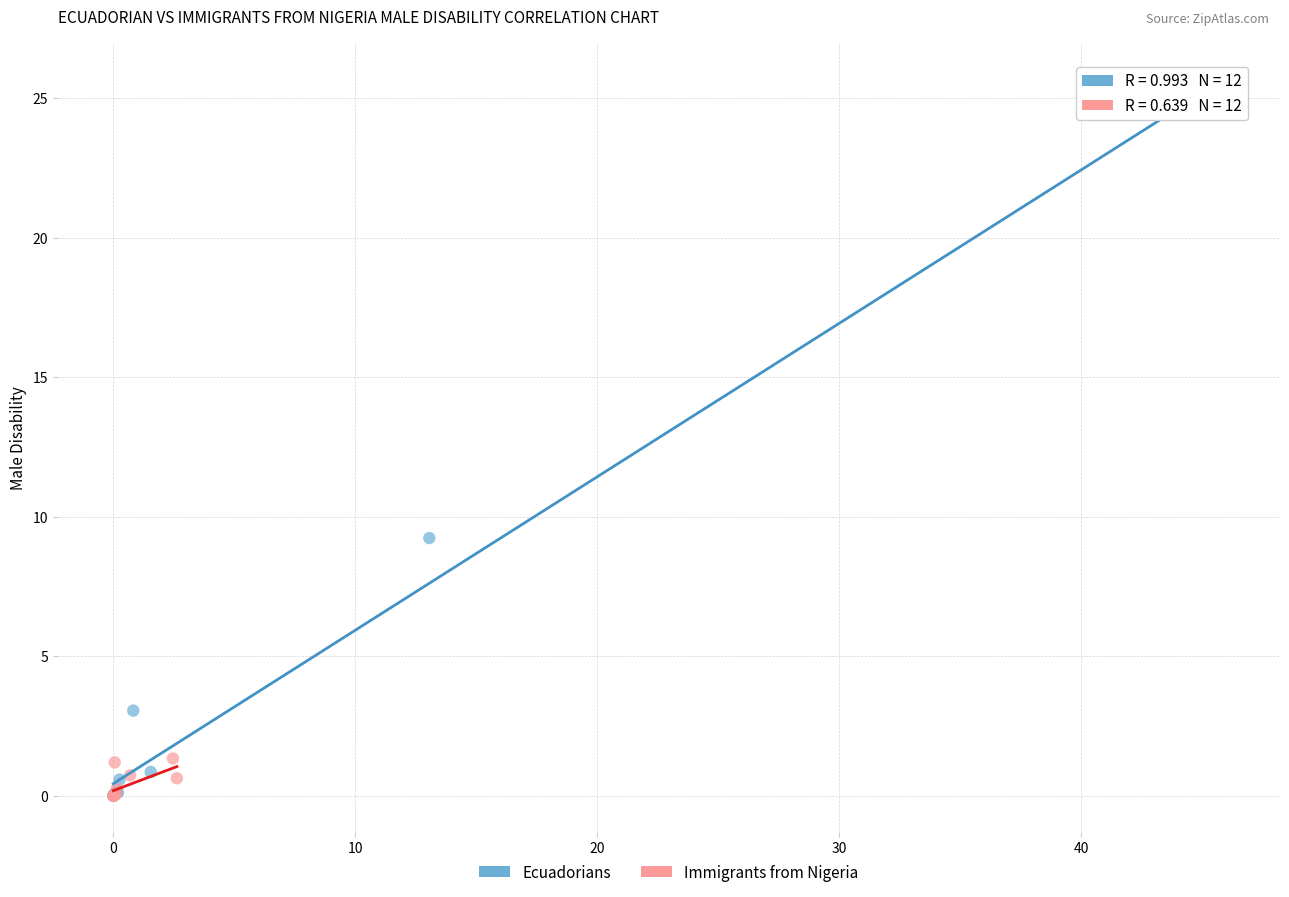

Which series reaches the maximum Y coordinate?

Ecuadorians